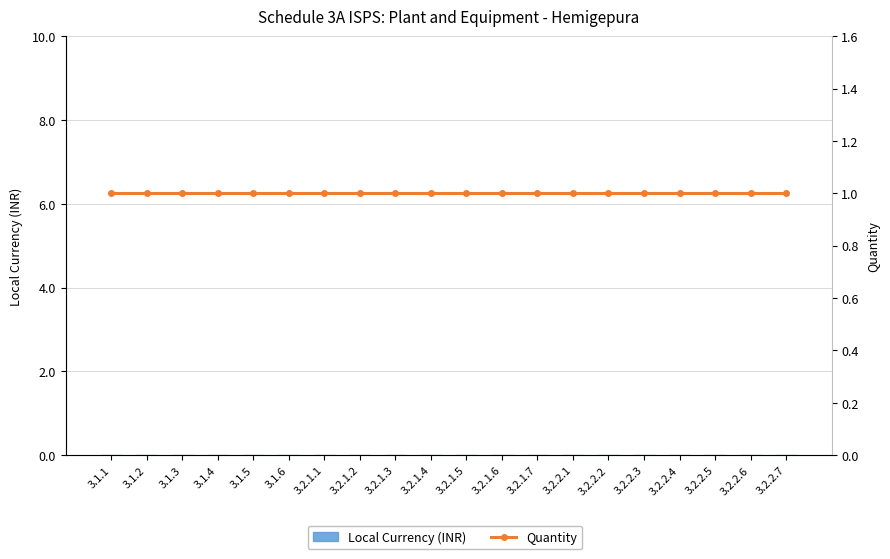

Which series has the widest spread of values?

Local Currency (INR)